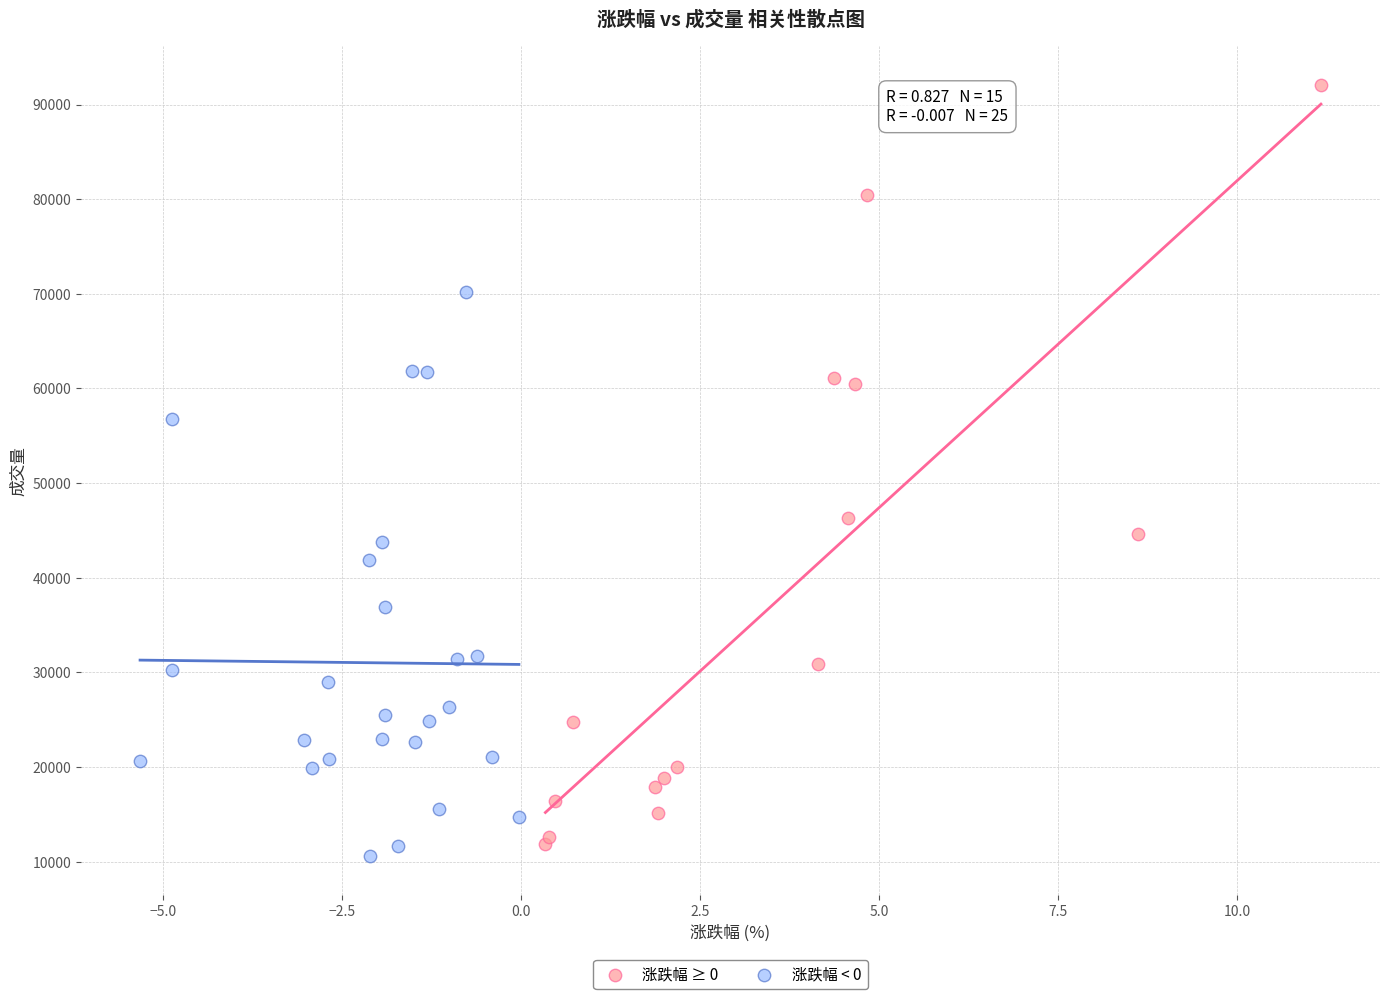

Which series reaches the maximum Y coordinate?

涨跌幅 ≥ 0